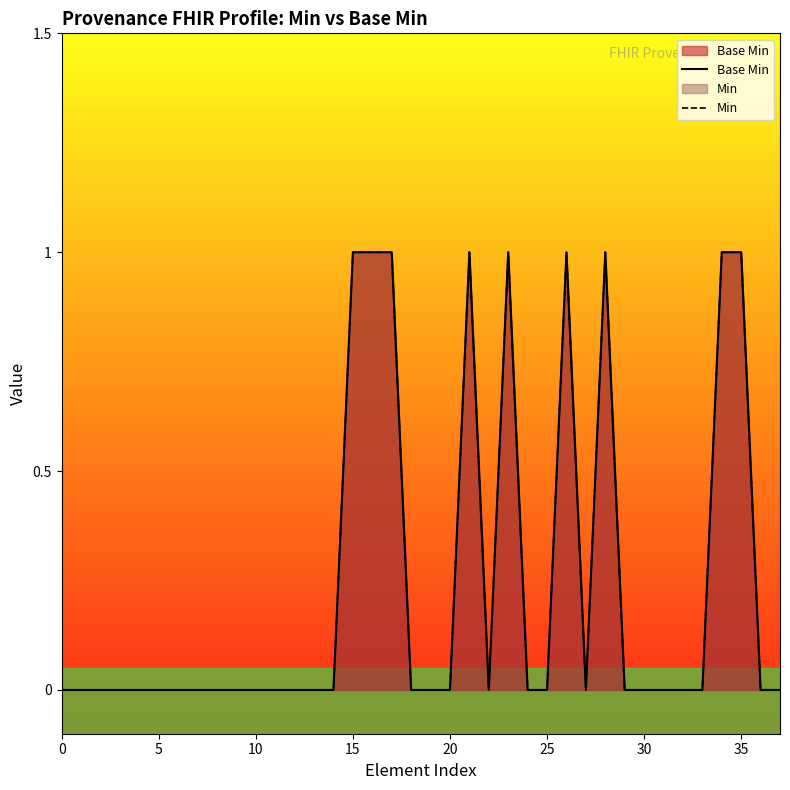

Does the chart have visible grid lines?

No